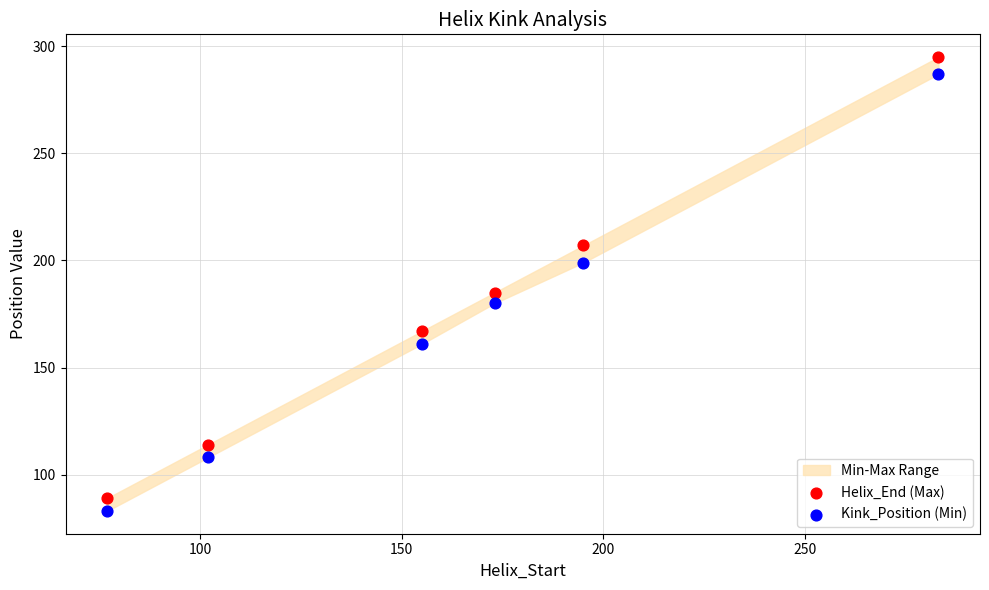

Which series contains the highest Y value?

Helix_End (Max)